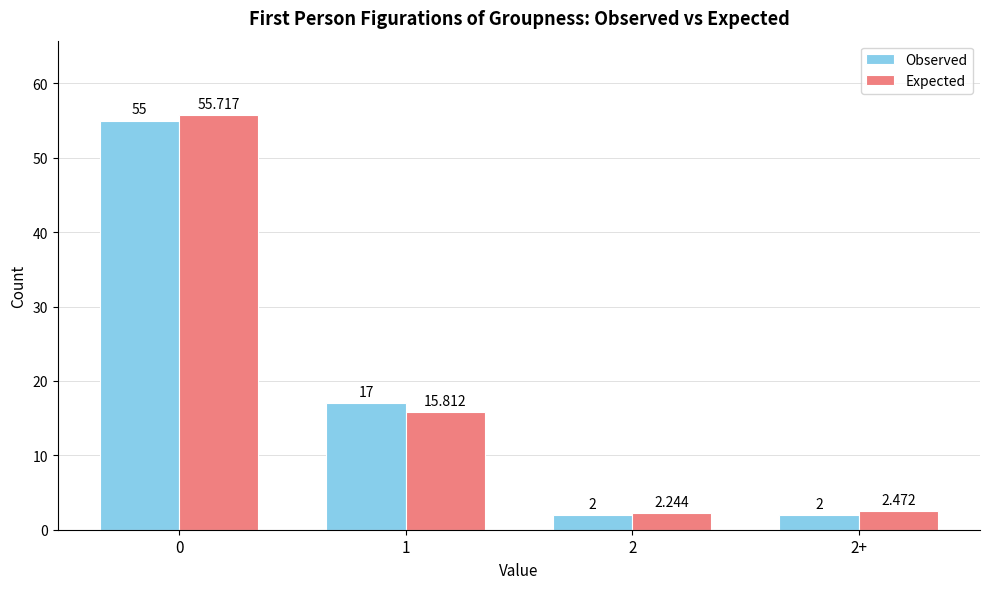

What is the label of the 1st bar from the right?

2+